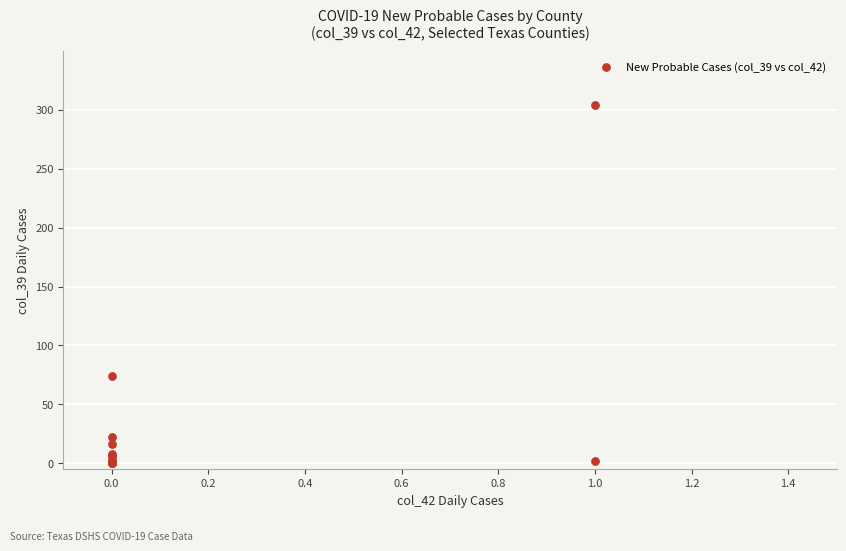

What Y value in the scatter plot is closest to 152?

74